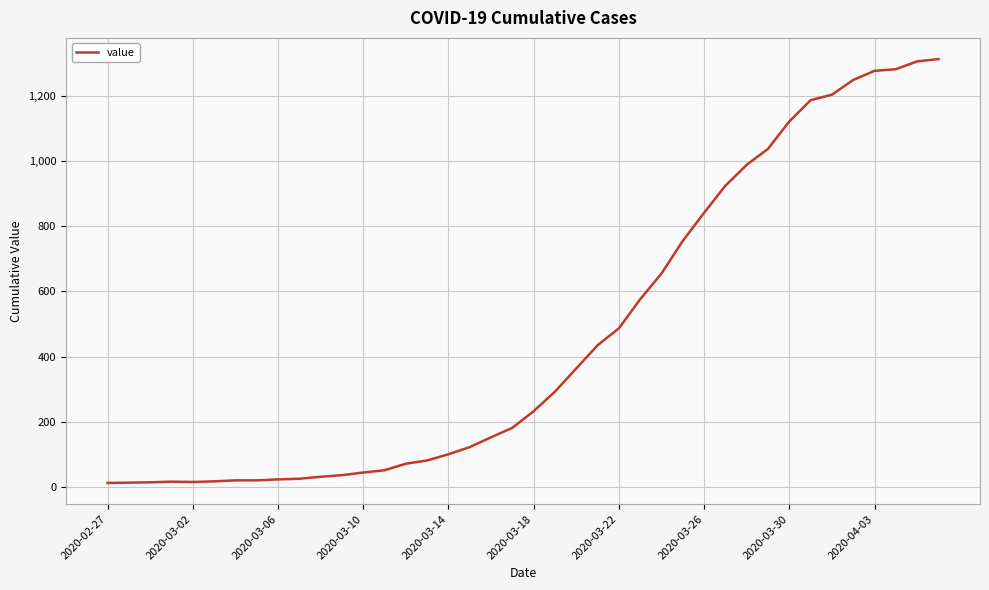

What is the greatest value displayed?

1312